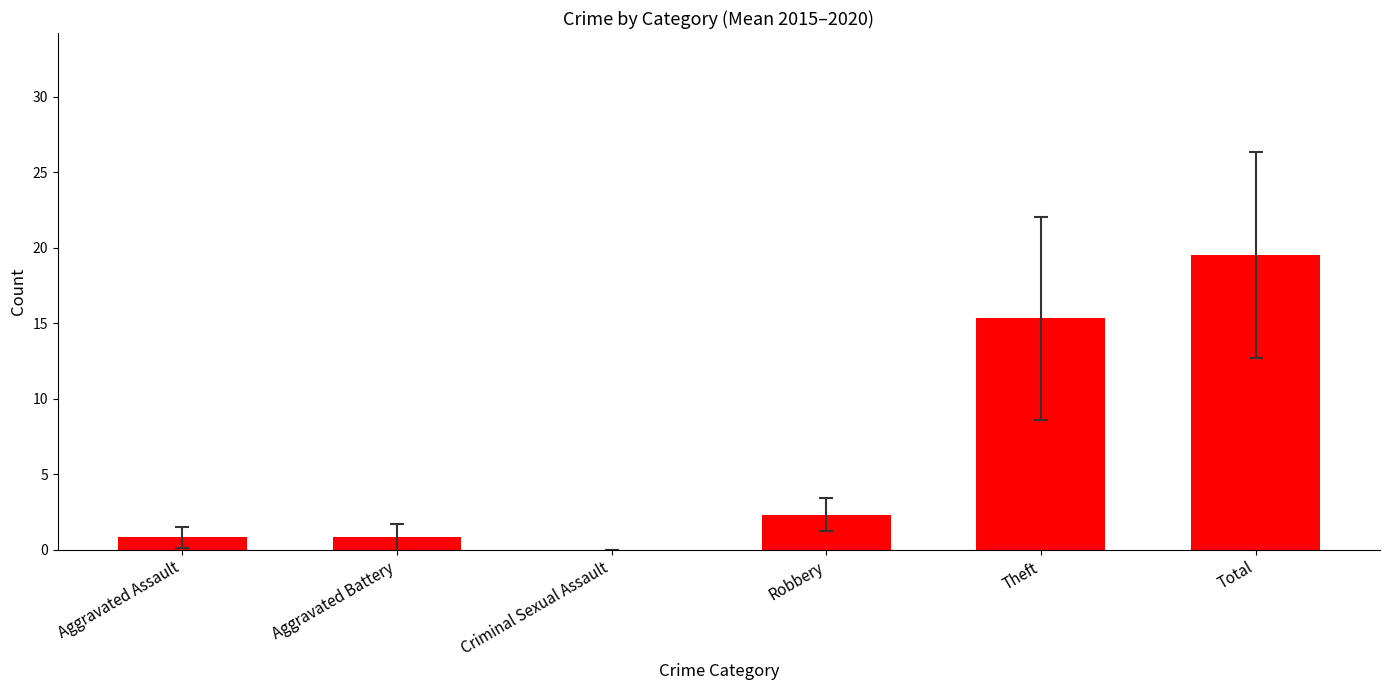

Reading right to left, what are all the values shown in this chart?

19.5	15.3	2.3	0.0	0.8	0.8